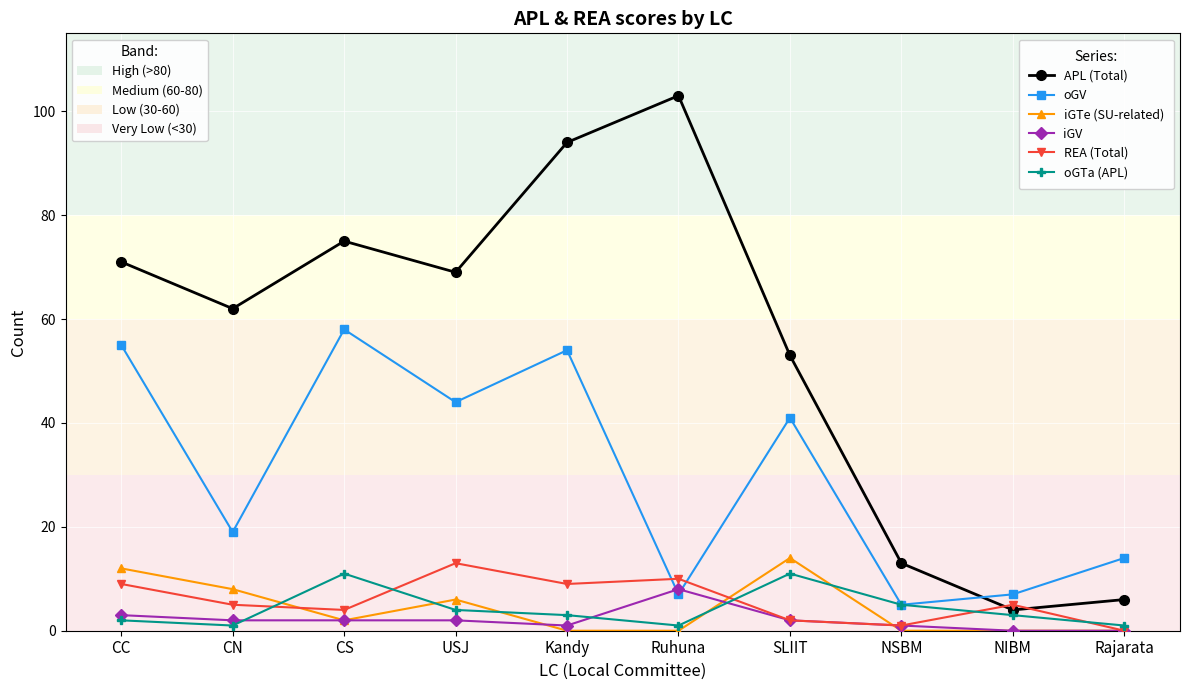

Does the chart display data point markers on the line(s)?

Yes